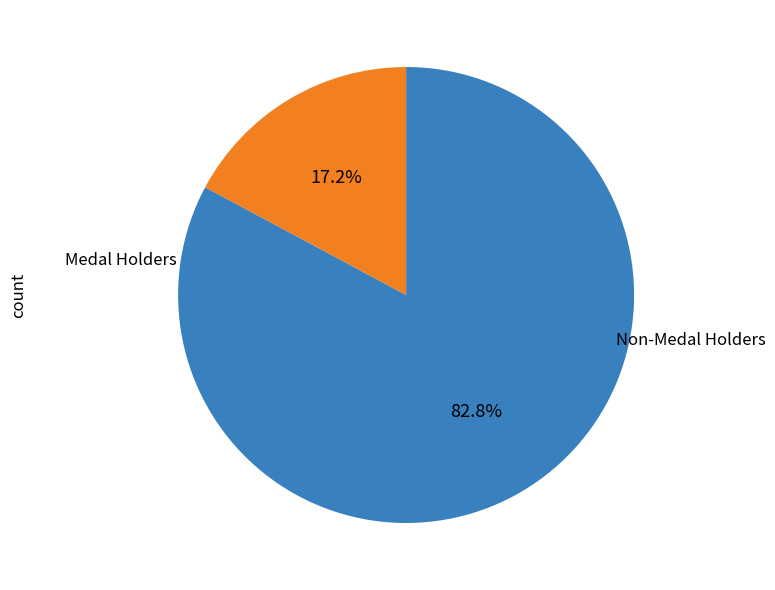

Is there any slice that represents more than half of the pie?

Yes